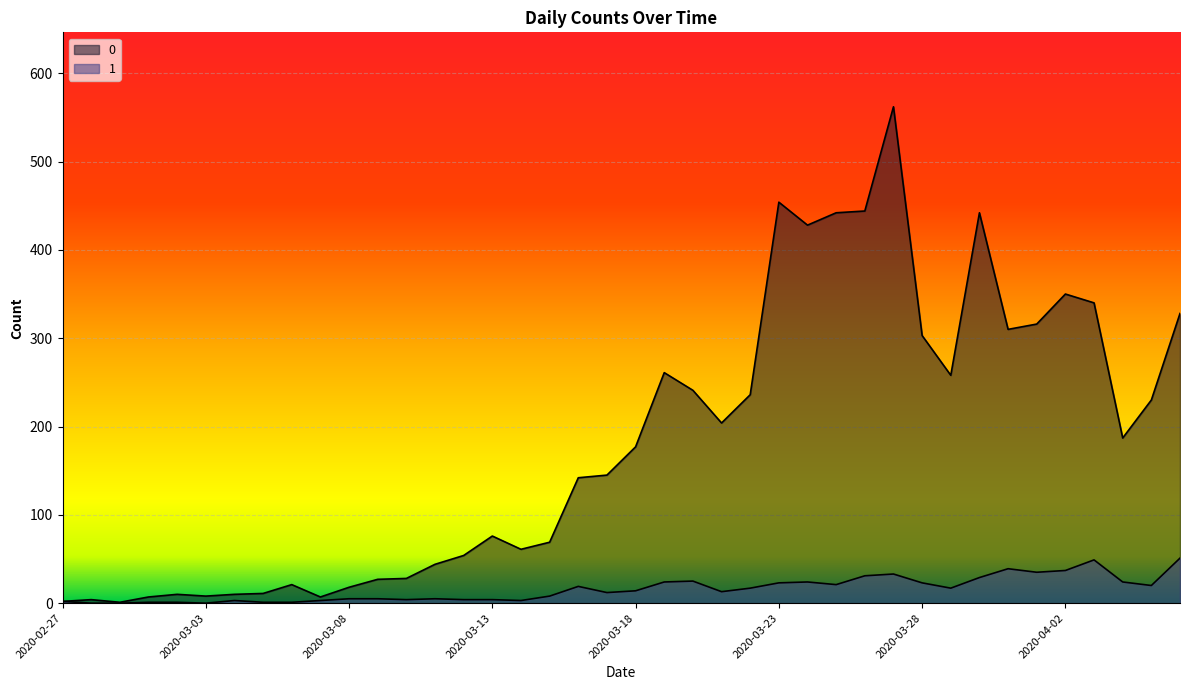

True or false: 1 and 0 intersect in this chart.

False